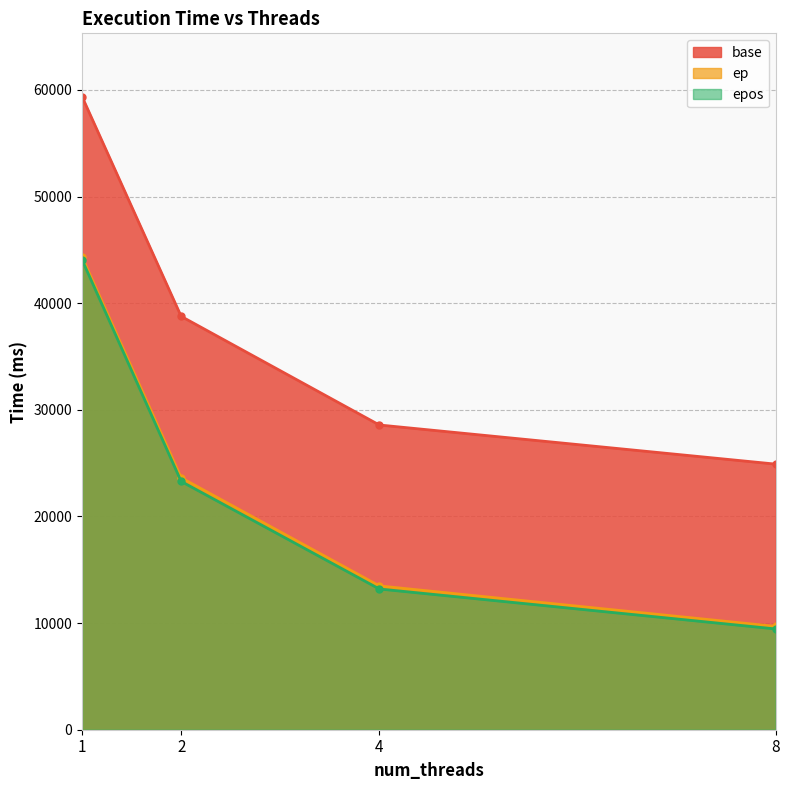

What is the total value across all series at 2?

85685.7